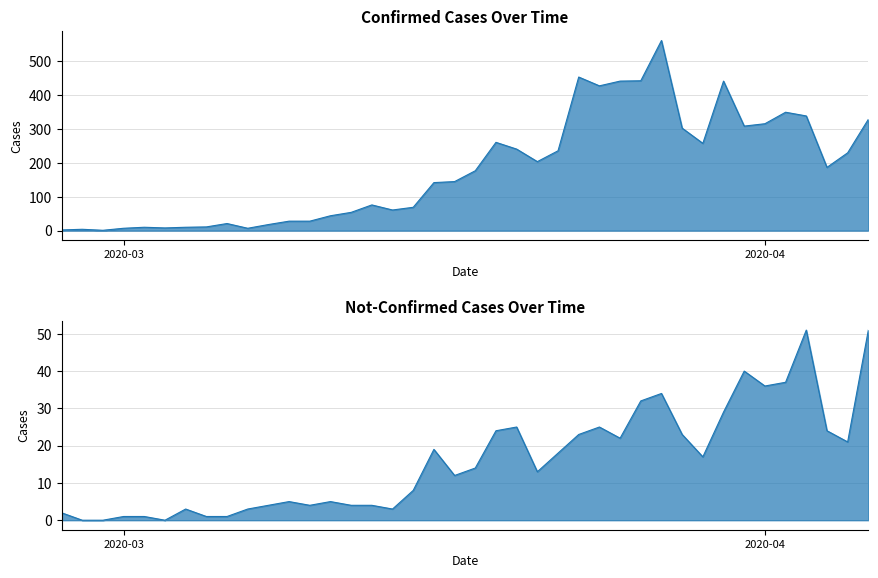

Reading left to right, transcribe all the data shown in this chart.

confirmed: 2	4	1	7	10	8	10	11	21	7	18	28	28	44	54	76	61	69	142	145	177	261	241	204	236	454	428	442	443	562	303	258	442	309	316	350	339	187	230	329
not-confirmed: 2	0	0	1	1	0	3	1	1	3	4	5	4	5	4	4	3	8	19	12	14	24	25	13	18	23	25	22	32	34	23	17	29	40	36	37	51	24	21	51